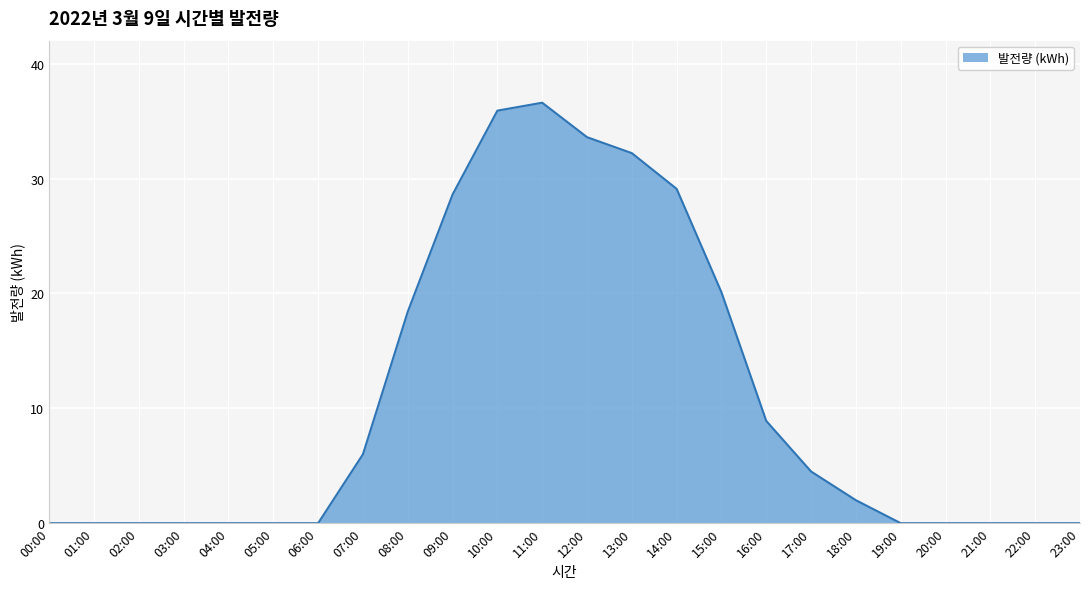

What is the difference between the values at 20:00 and 08:00?

18.4